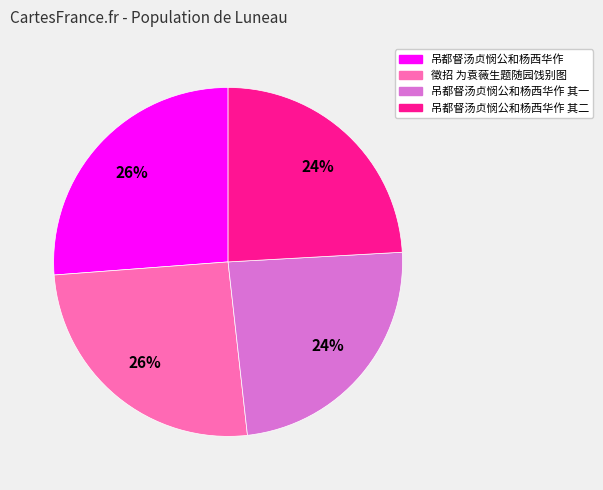

Count the number of slices in the pie.

4